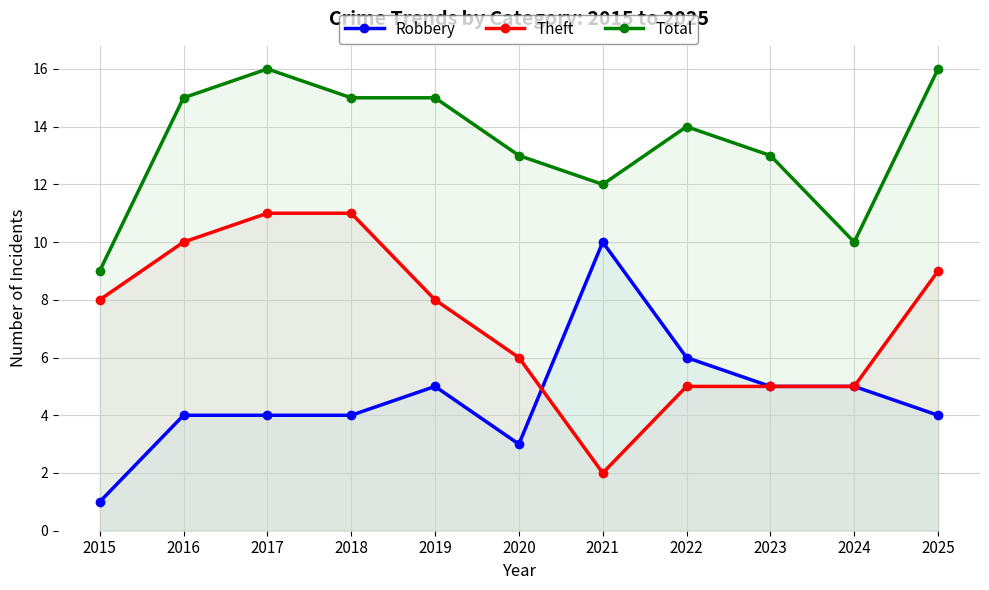

Between 2019 and 2025, which is larger?

2019